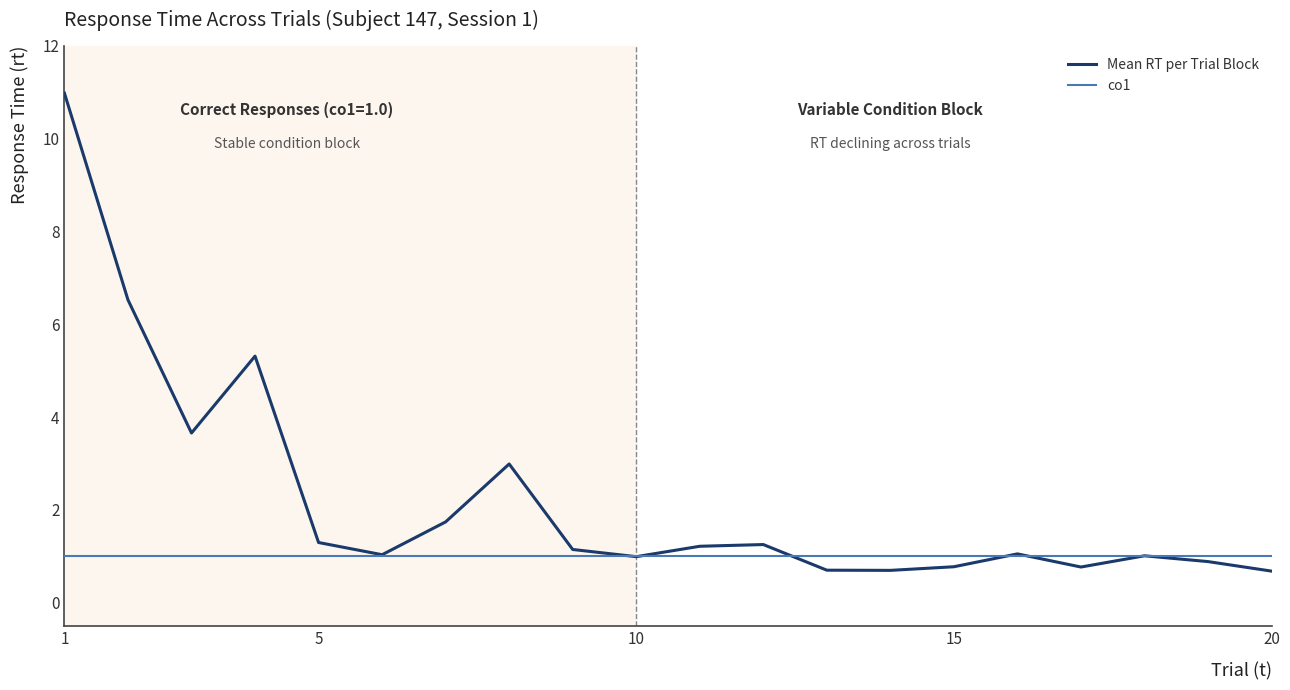

Which series has the widest spread of values?

Mean RT per Trial Block